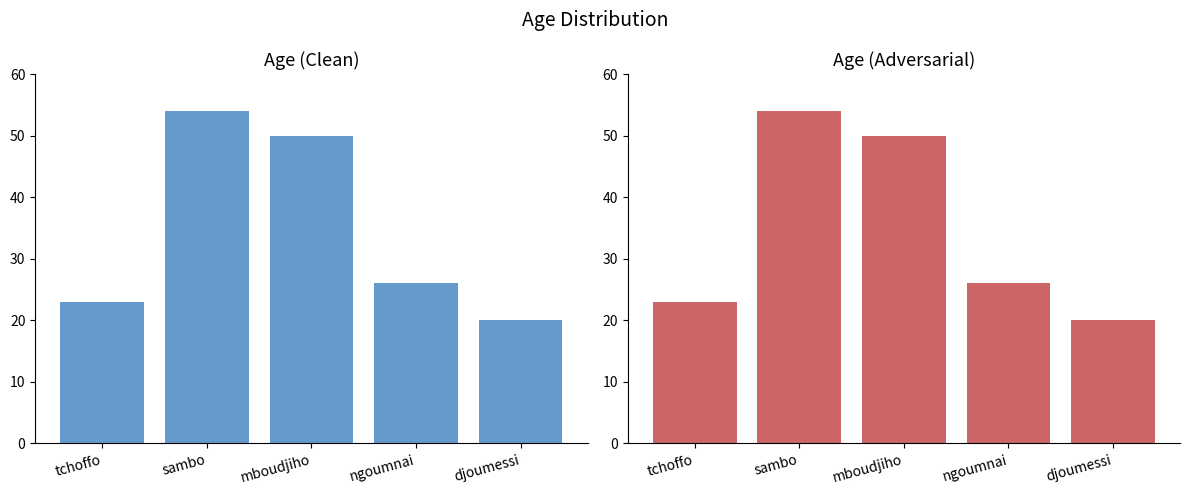

At which category does the chart reach its peak across all series?

sambo